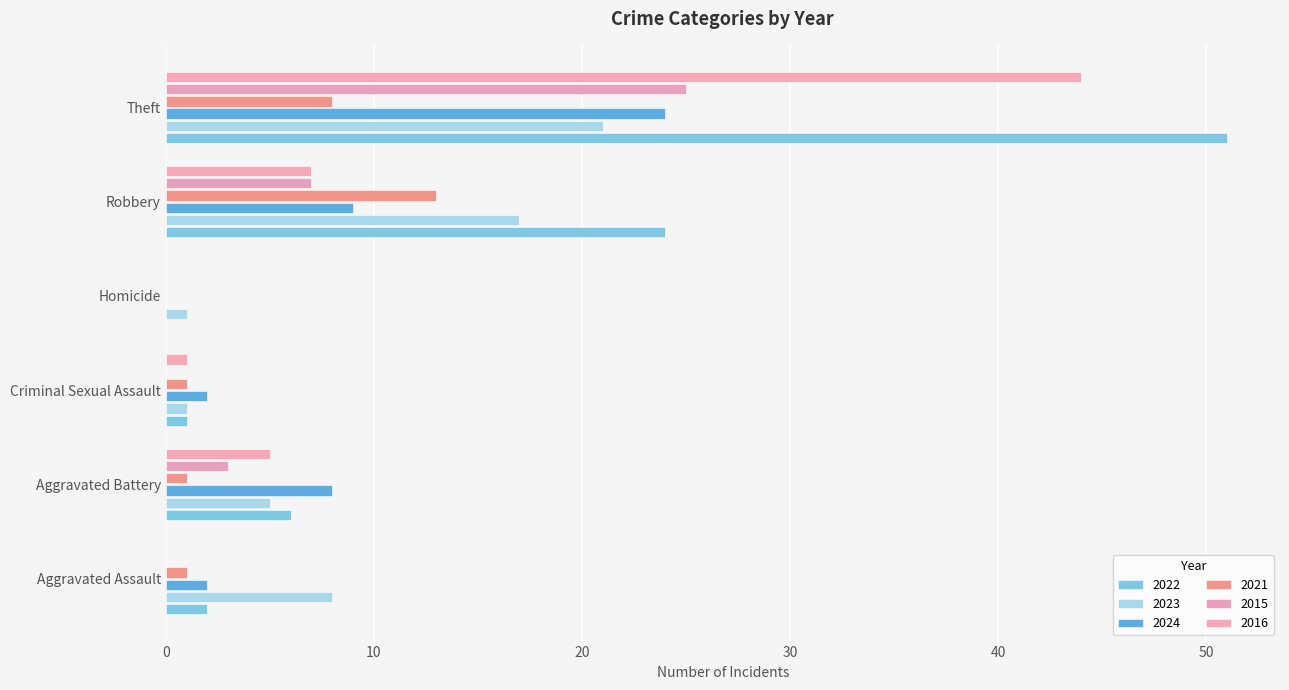

At Theft, list the series in order from largest to smallest.

2022, 2016, 2015, 2024, 2023, 2021